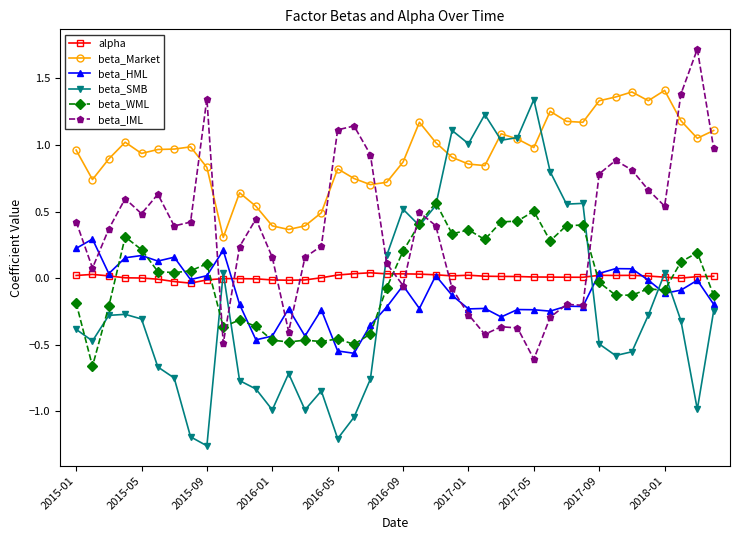

Which series has the largest total across all categories?

beta_Market